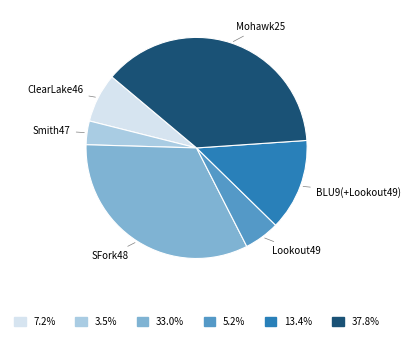

Do Lookout49 and SFork48 together represent more than half of the pie?

No